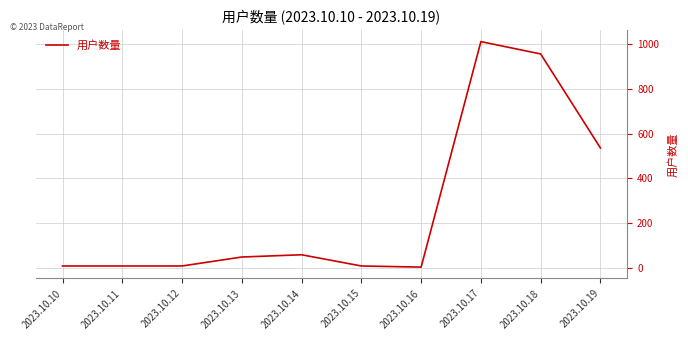

Where is the data nearest to the value 507?

2023.10.19